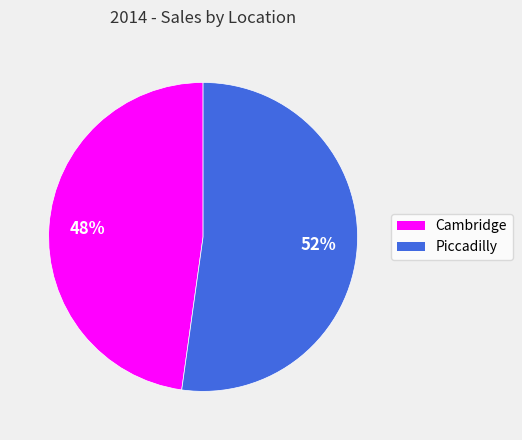

Count the number of slices in the pie.

2